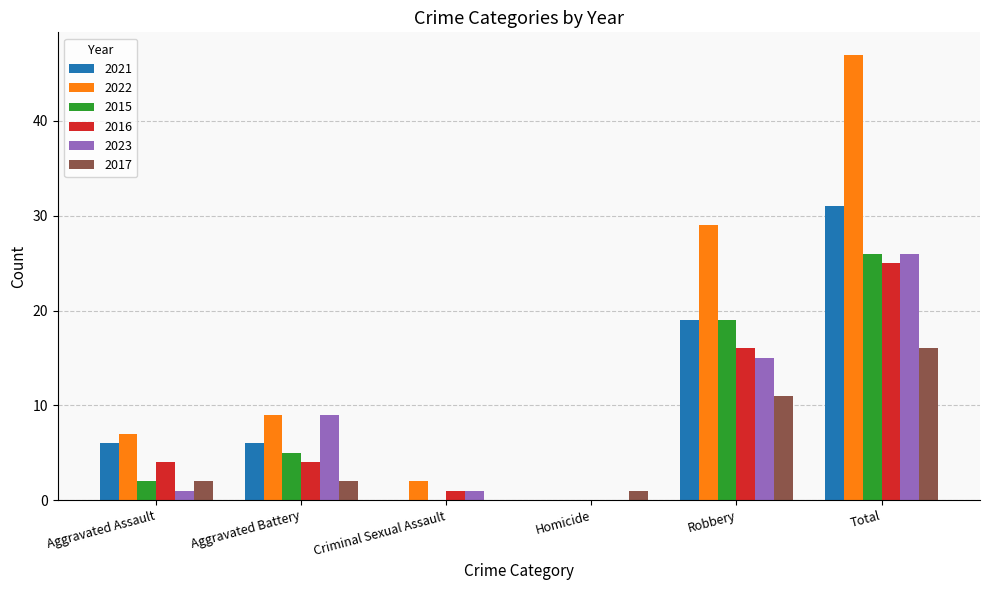

At which category is the sum across all series the highest?

Total